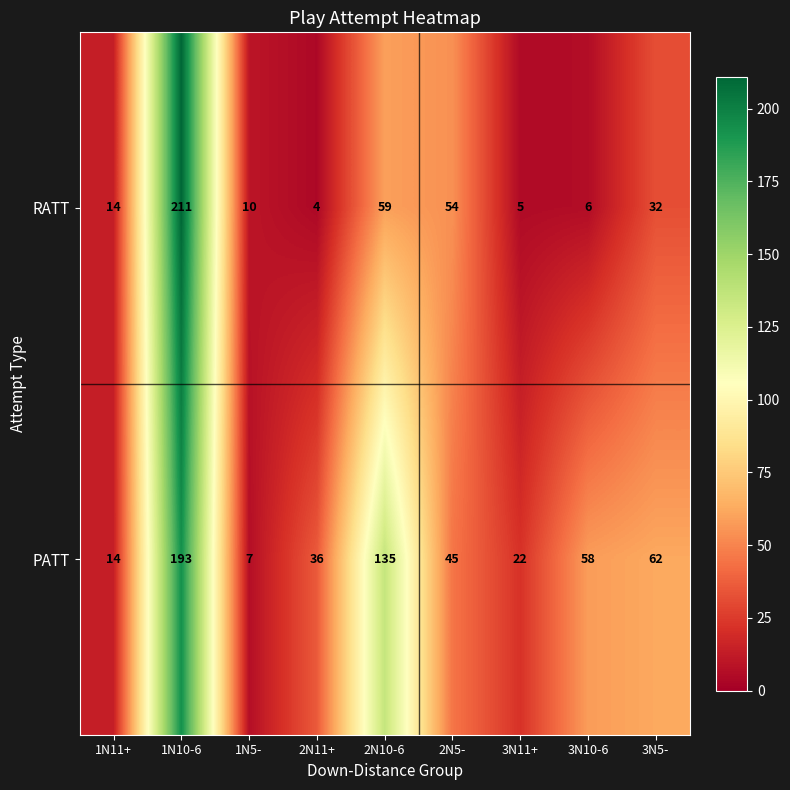

Which category has the highest value across all series?

1N10-6